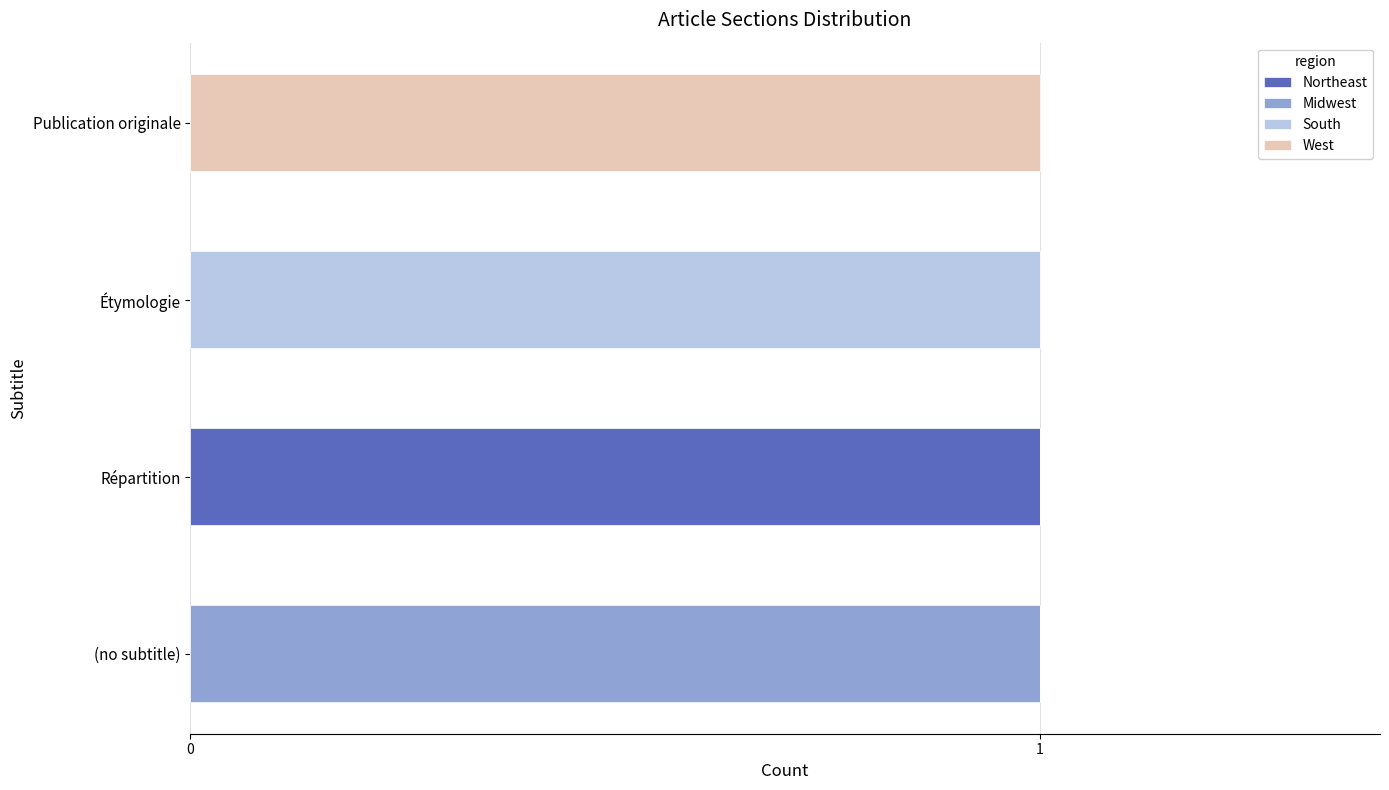

Which series has the largest range (max minus min)?

Northeast